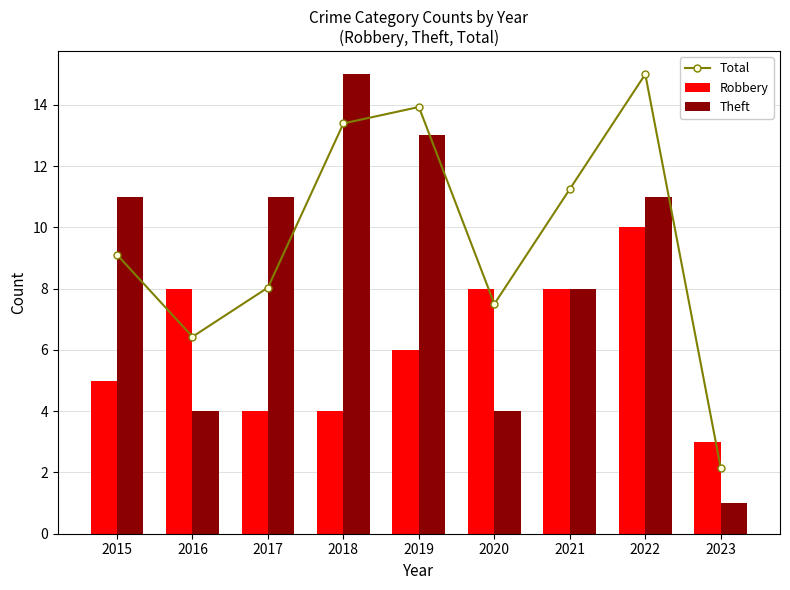

At 2019, list the series in order from largest to smallest.

Total, Theft, Robbery